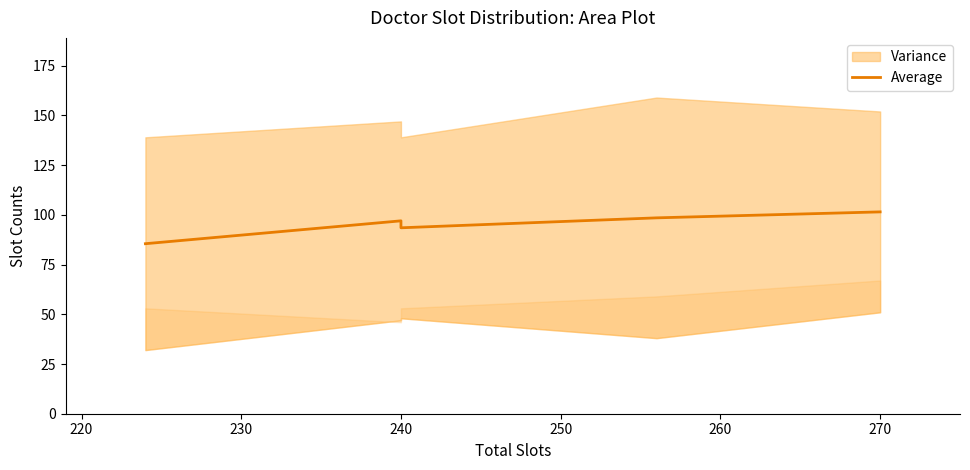

Reading right to left, extract all data points from this chart.

101.5	98.5	93.5	97.0	85.5